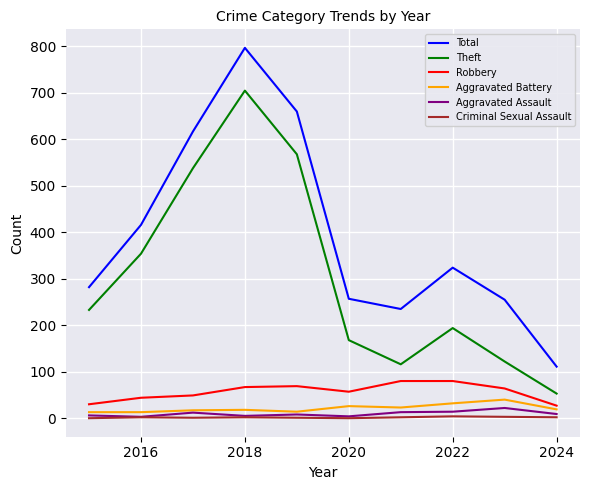

Which series has the widest spread of values?

Total